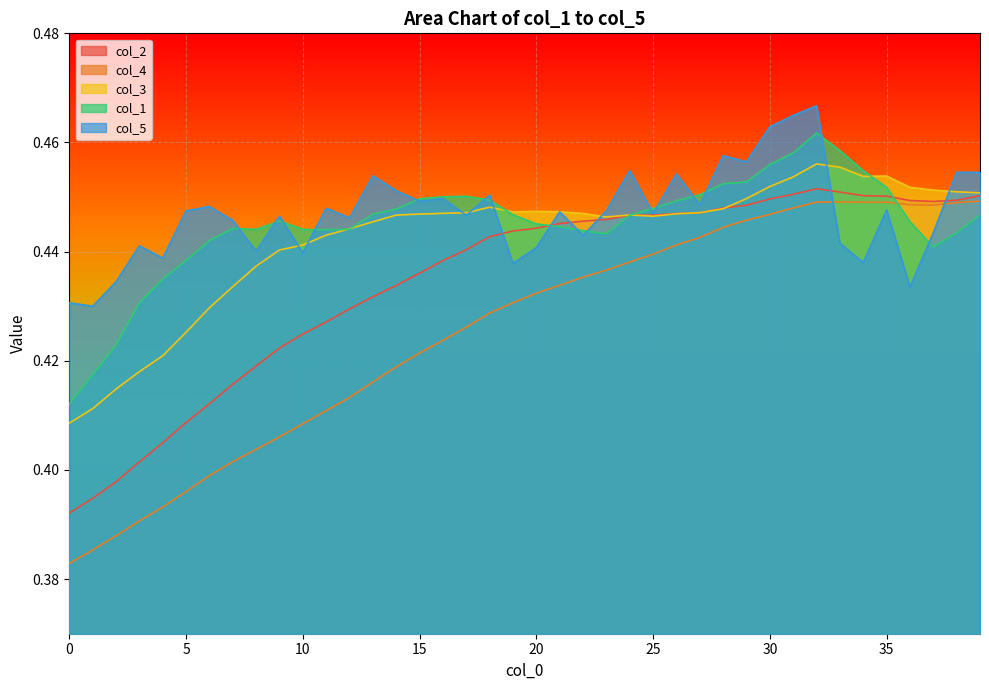

Which series has the widest spread of values?

col_4